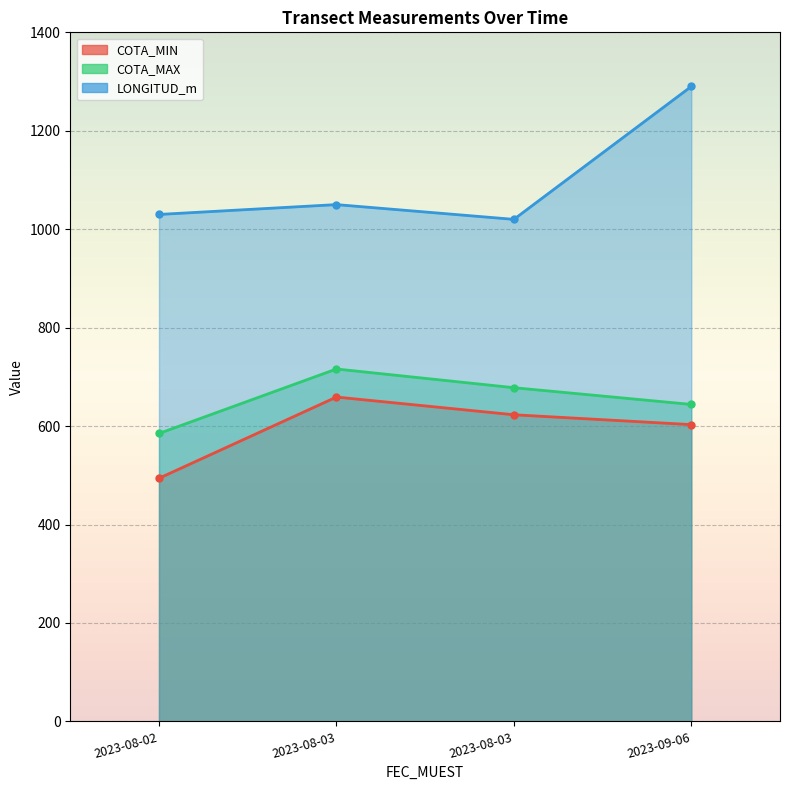

Where is COTA_MAX nearest to the value 650?

2023-09-06